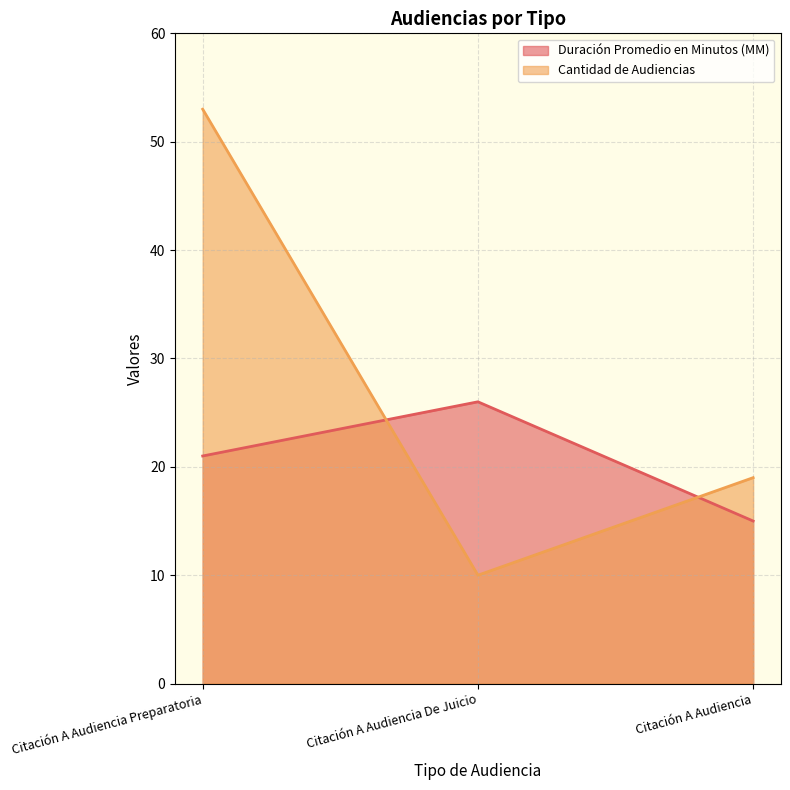

What is the label of the 1st point from the left?

Citación A Audiencia Preparatoria